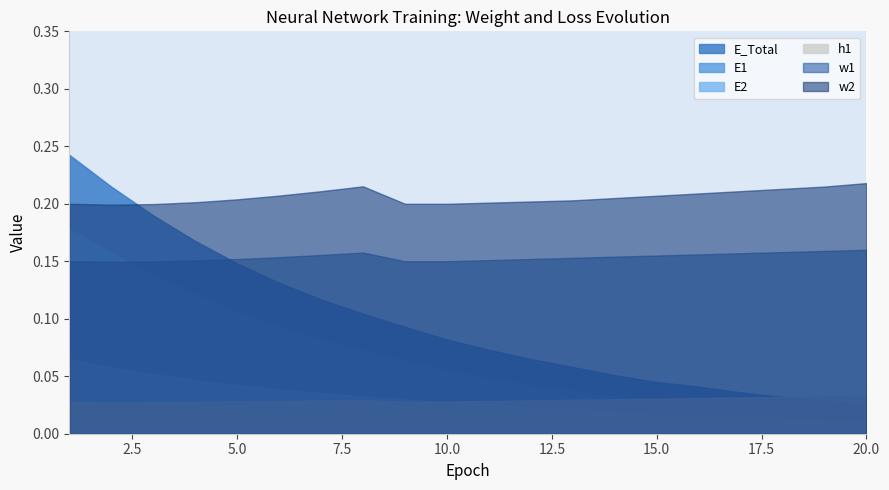

In w1, how many points are higher than both neighbors (excluding endpoints)?

1